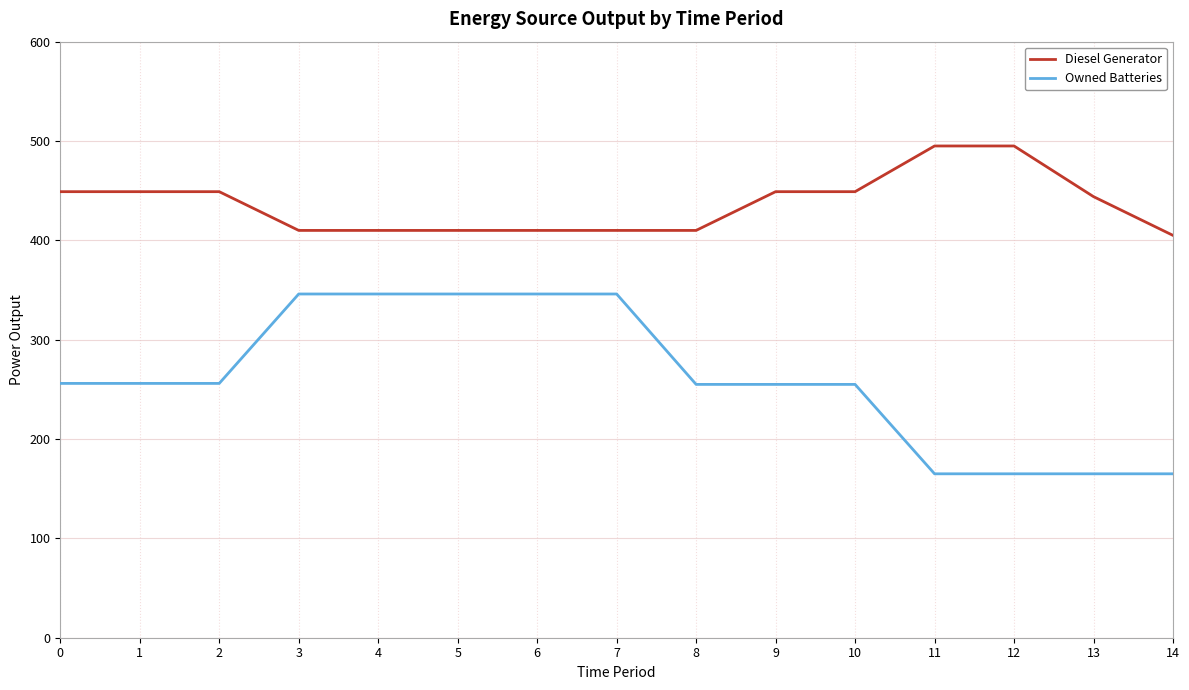

What is the approximate value of Diesel Generator at 10, to the nearest 10?

450